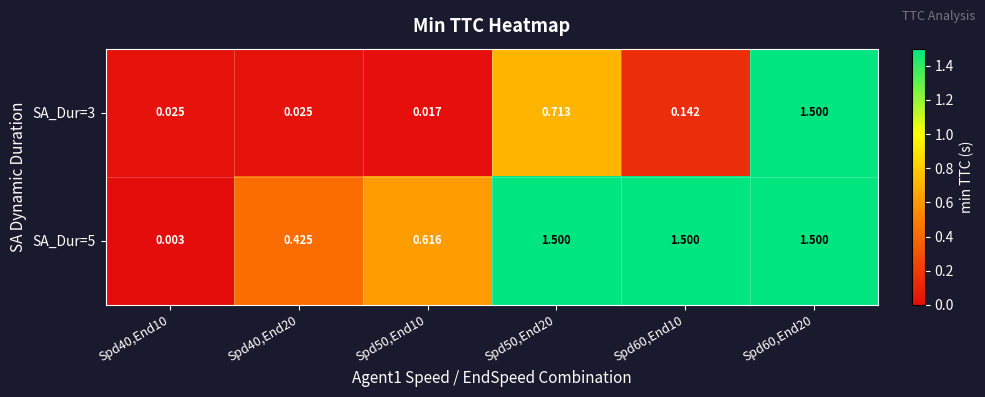

Is the value of SA_Dur=3 at Spd50,End20 greater than the value of SA_Dur=5 at Spd60,End20?

No